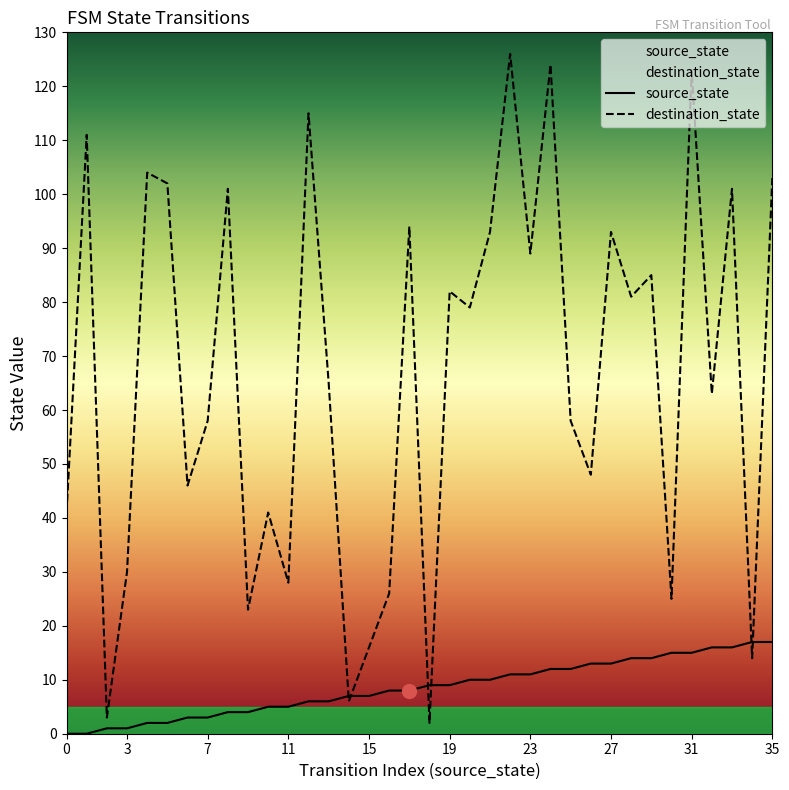

How many lines are shown in the chart?

2